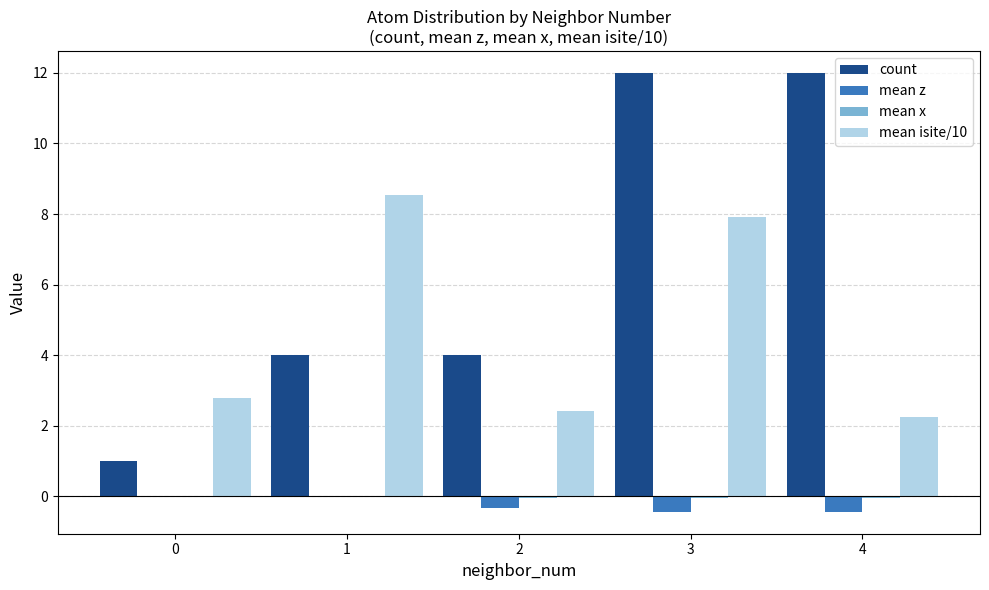

The value of count at 4 is 2.9. True or false?

False